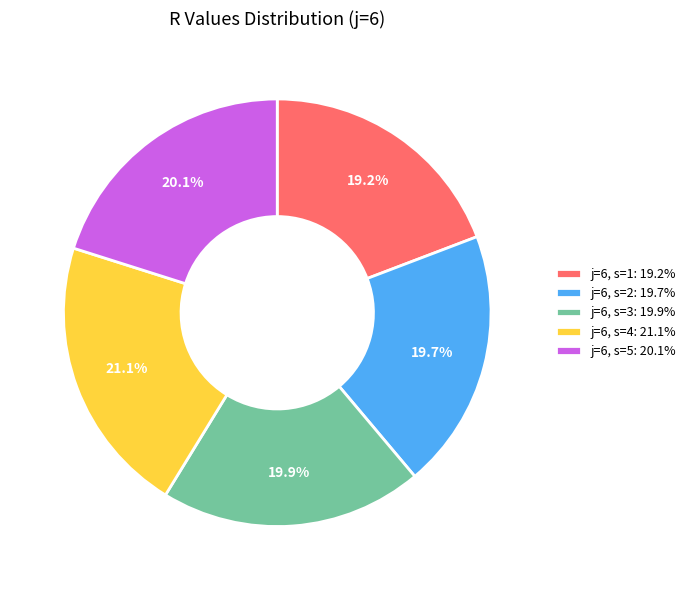

Combined, what portion of the pie is j=6, s=4 and j=6, s=3?

41.0%